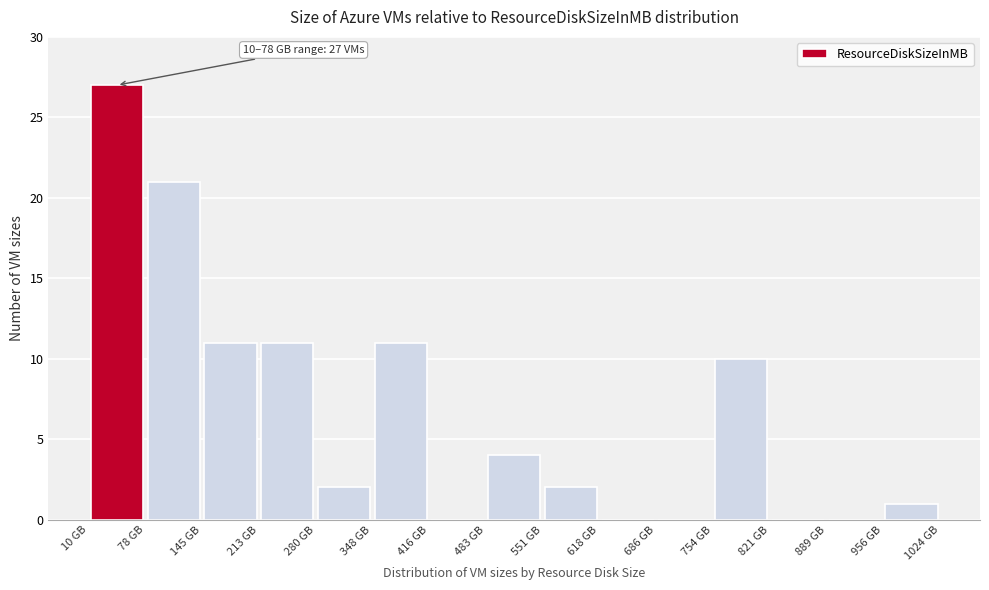

Which range on the x-axis has the tallest bar?

10 to 80